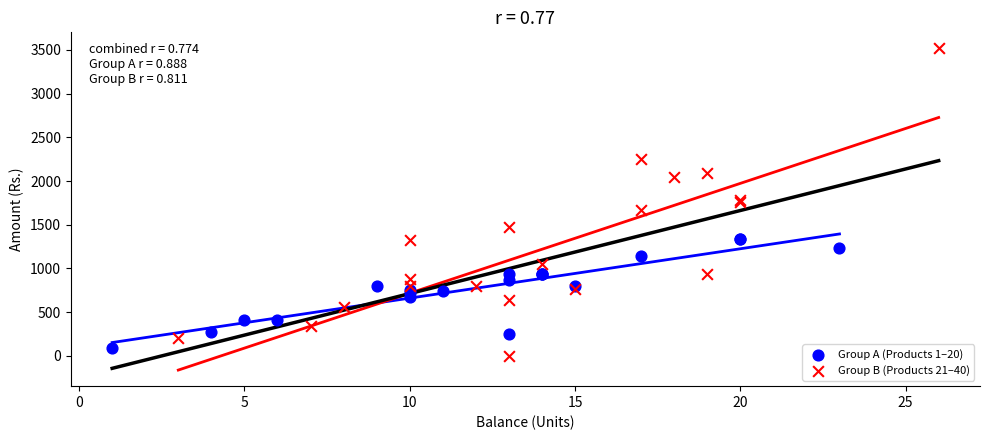

Which series has the largest Y range (max minus min)?

Group B (Products 21–40)